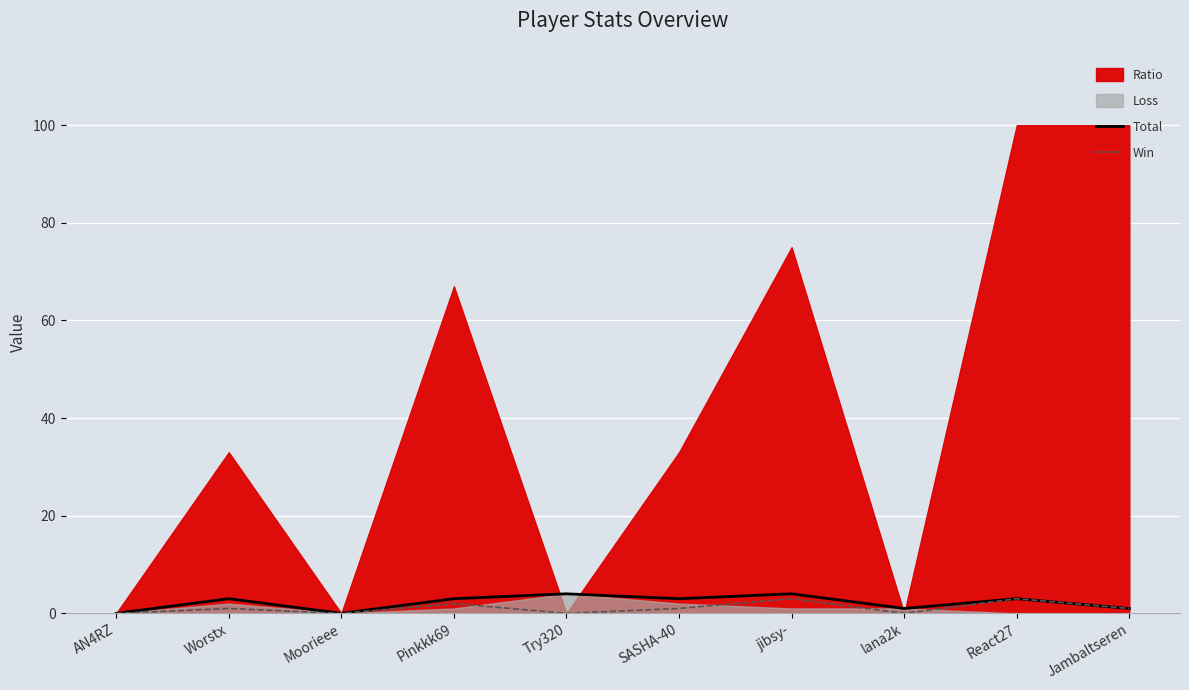

Does the chart display data point markers on the line(s)?

No